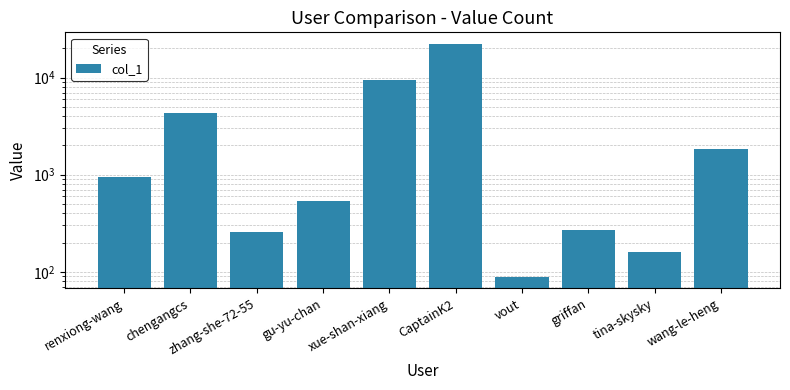

The chart shows a value of 935 at renxiong-wang. True or false?

True